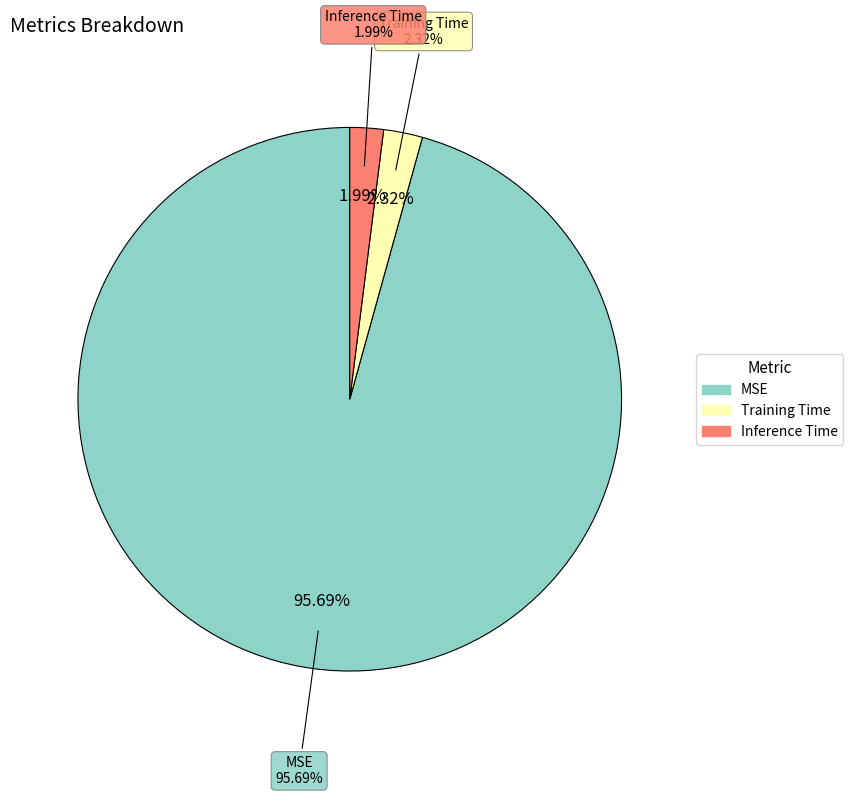

Count the number of slices in the pie.

3